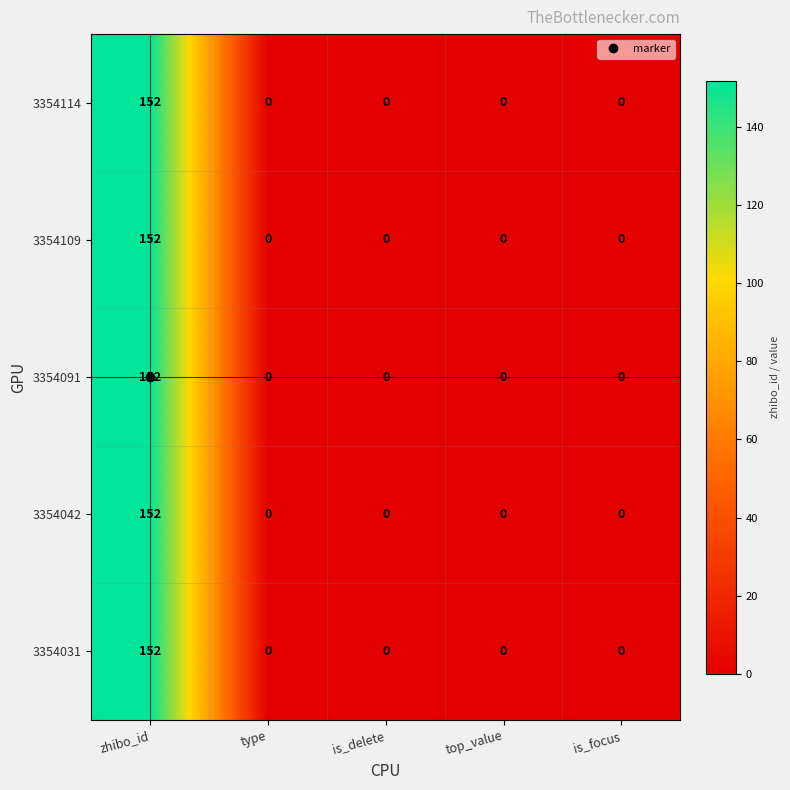

The value of 3354031 at top_value is 51. True or false?

False